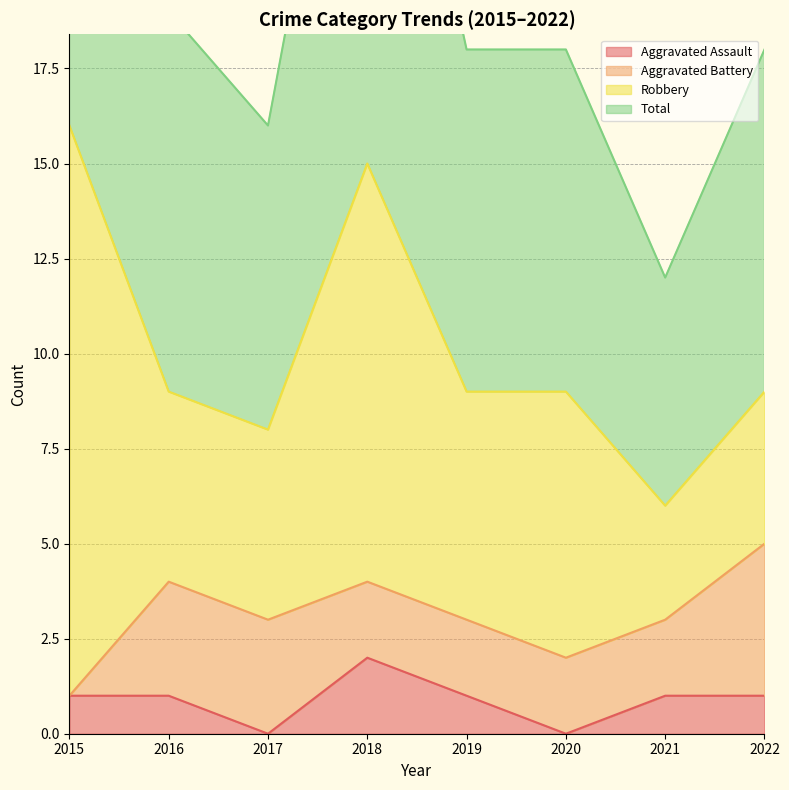

True or false: Total and Aggravated Assault intersect in this chart.

False